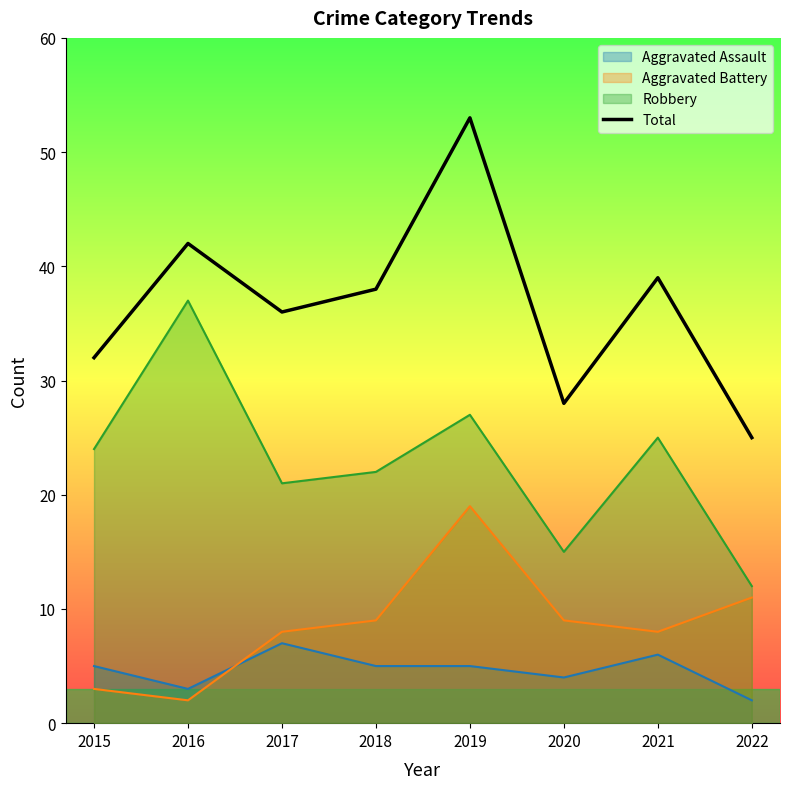

True or false: the data has more than 1 interior local peaks.

True